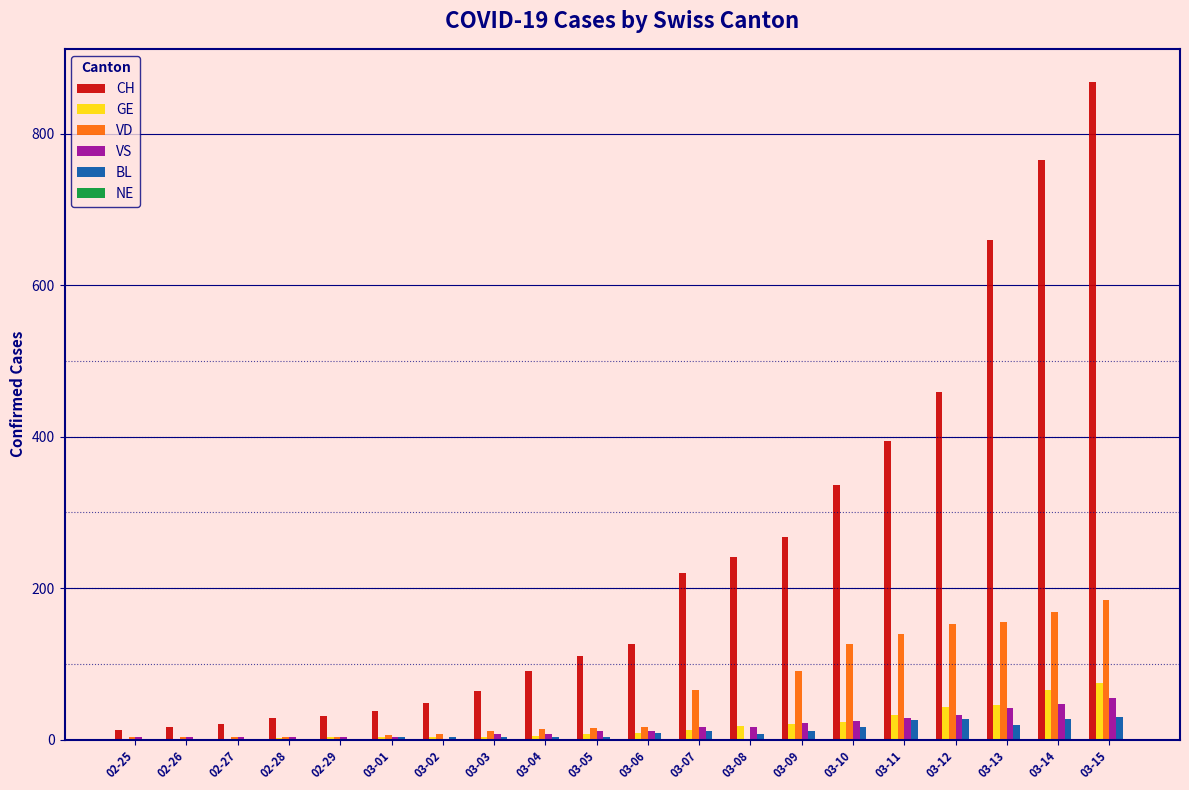

Which series changed the most between 02-25 and 03-07?

CH